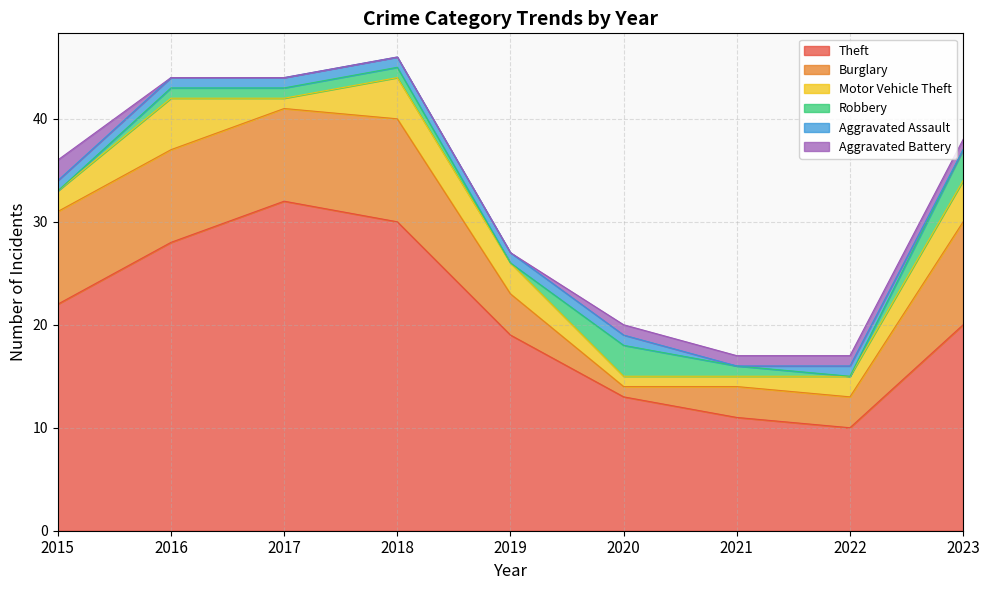

Does the chart have visible grid lines?

Yes